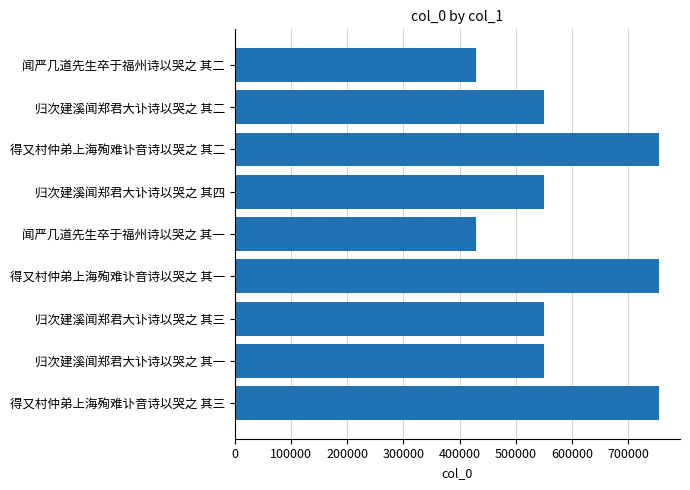

What is the sum of all values?

5327443